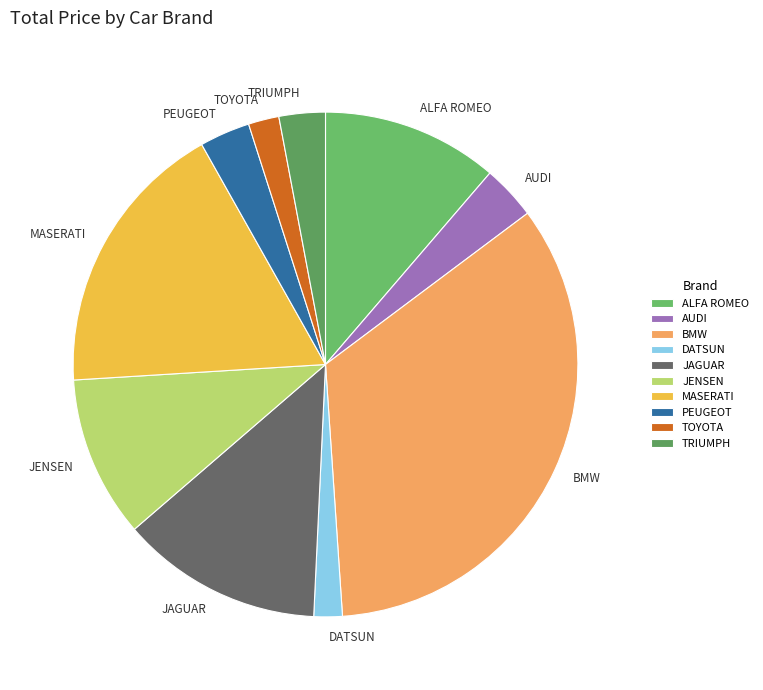

Is there a majority slice in this chart?

No